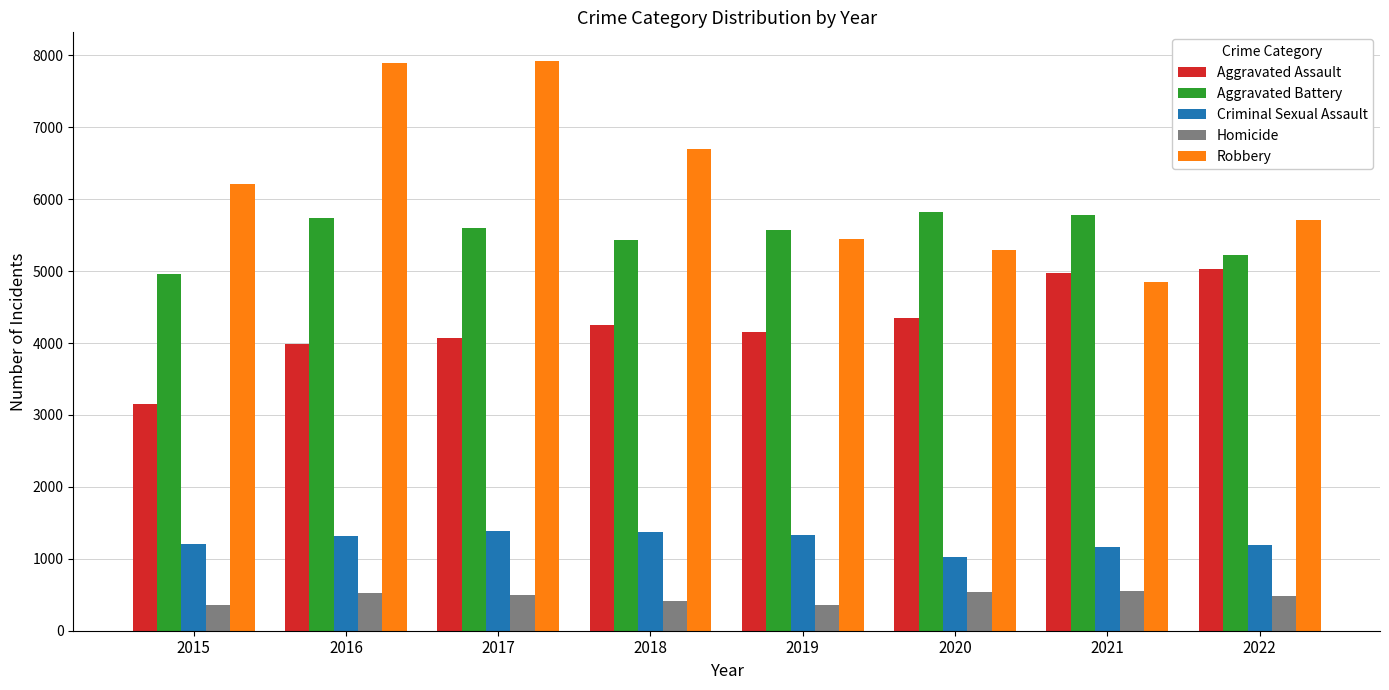

What is the smallest value displayed?

352